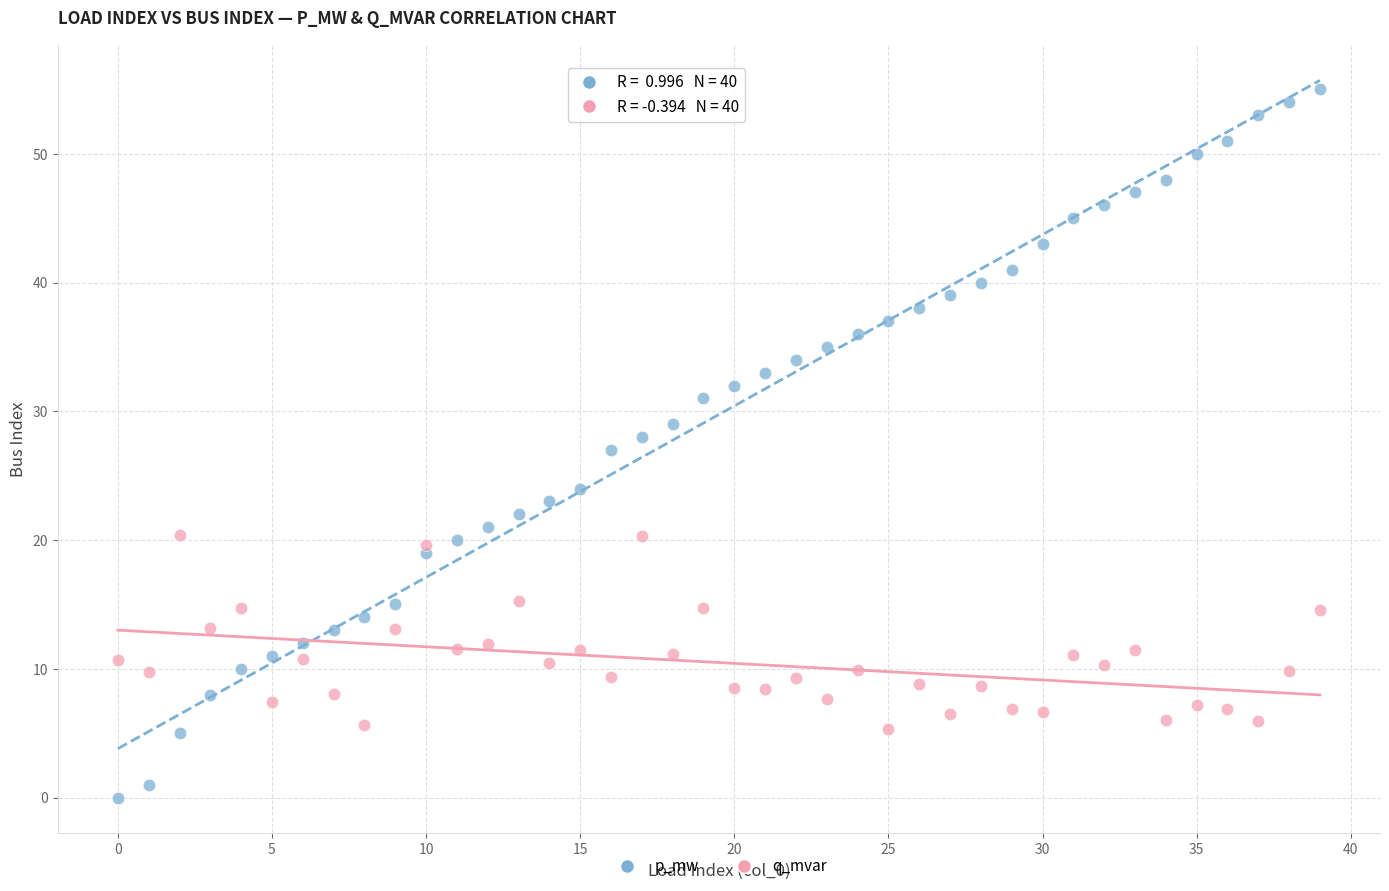

Across all data points, what is the range of Y values (max minus min)?

55.0